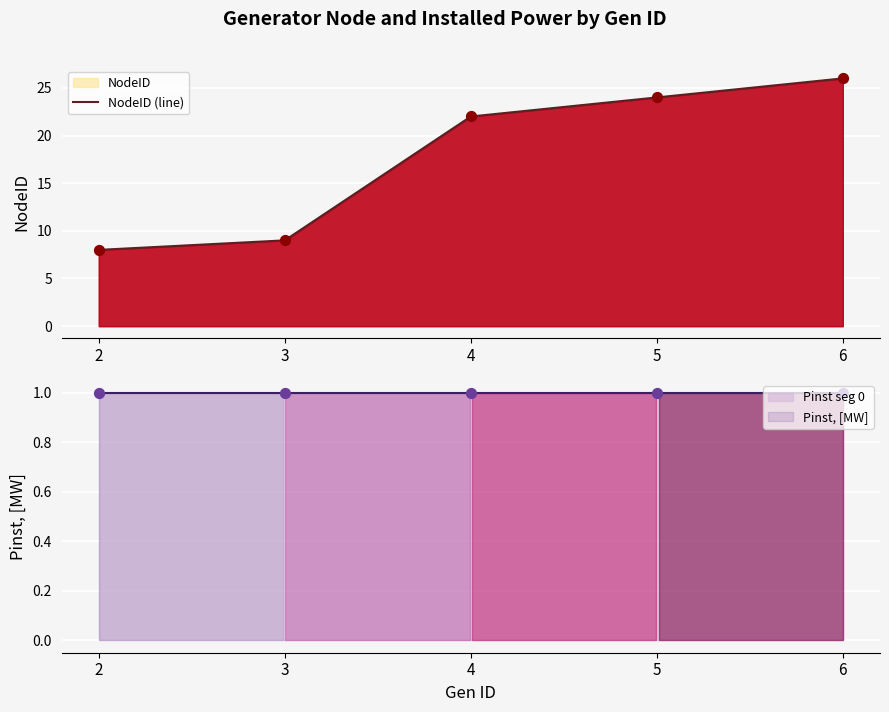

What is the ratio of the value at 3 to the value at 5?

0.4